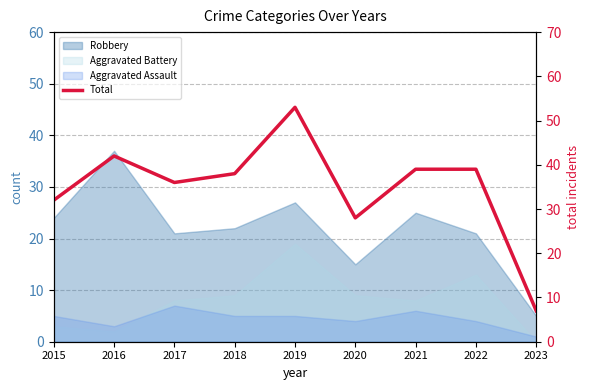

Approximately how many times larger is the value at 2023 compared to 2015?

0.2